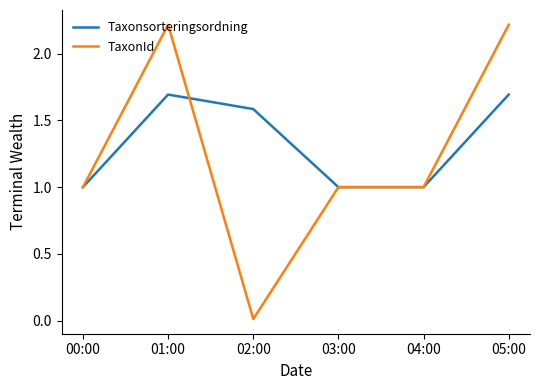

At 02:00, list the series in order from smallest to largest.

TaxonId, Taxonsorteringsordning